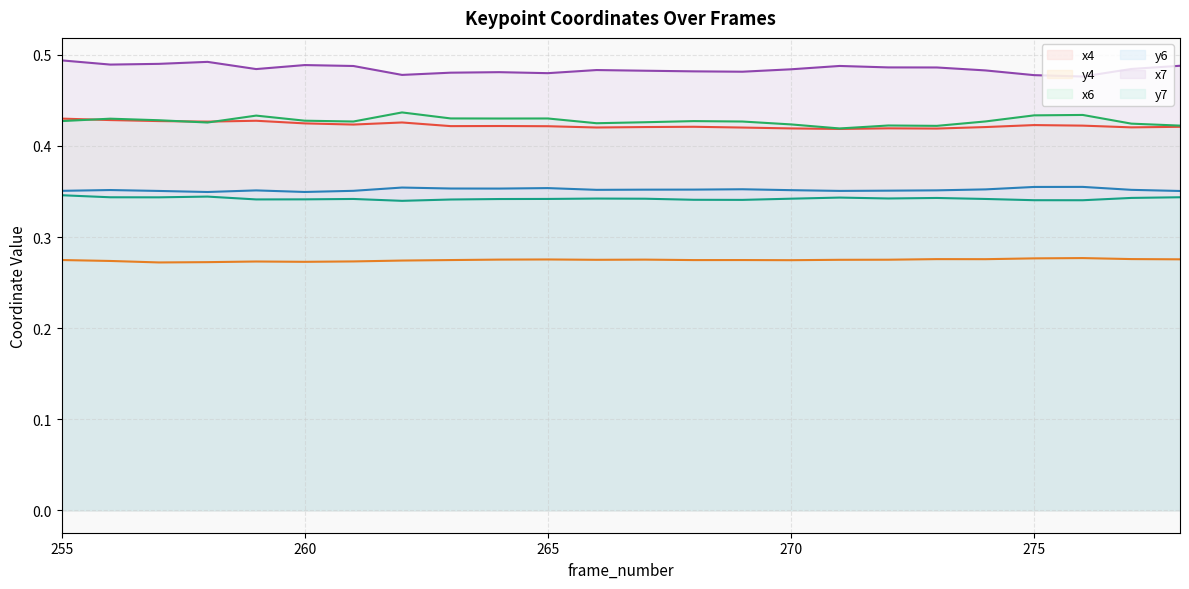

What is the difference between the highest and lowest values at 257?

0.2